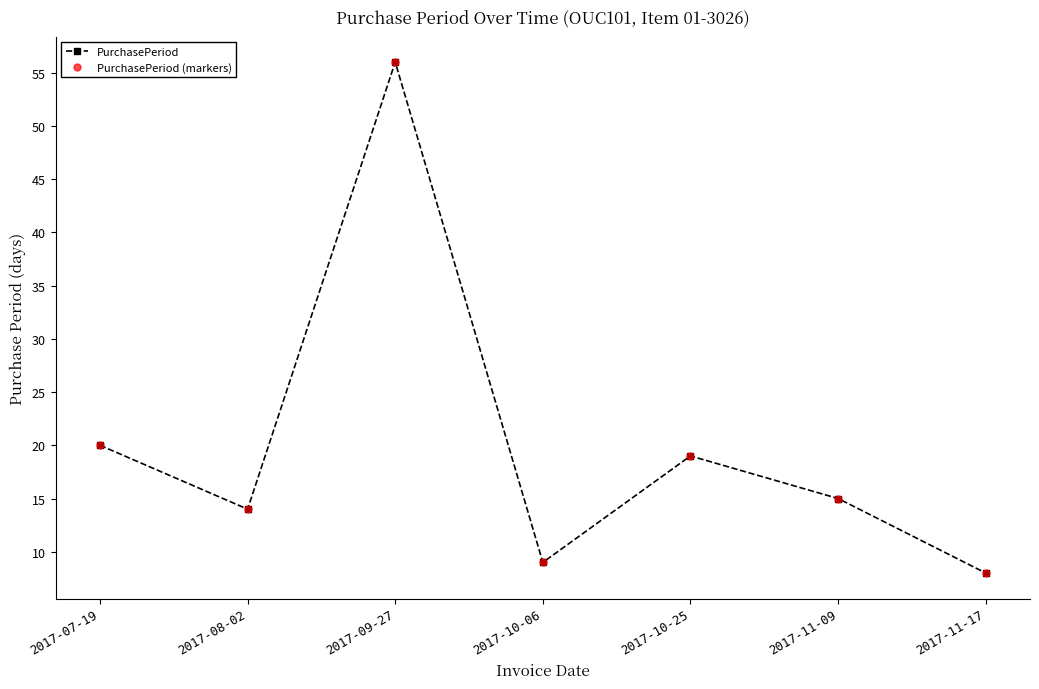

True or false: PurchasePeriod and PurchasePeriod (markers) cross at least once.

False